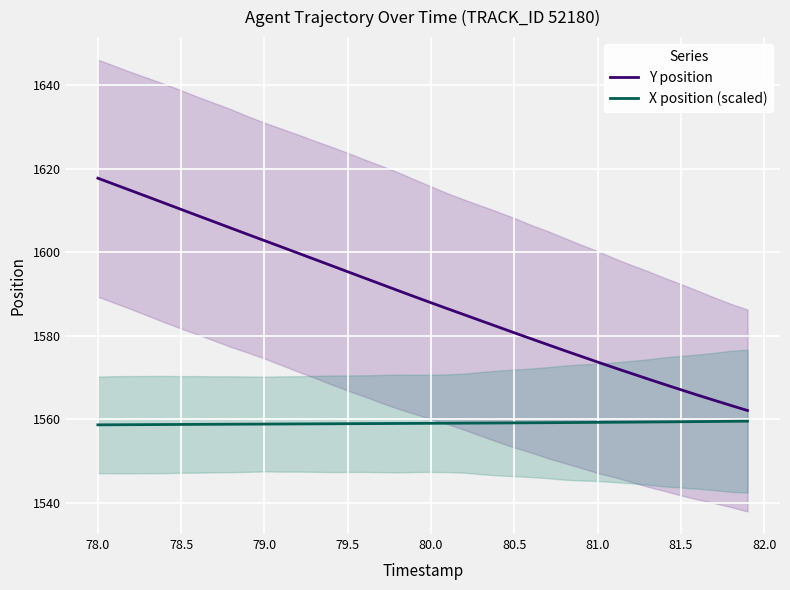

The Y position series shows 1567.1 at 81.5. True or false?

True